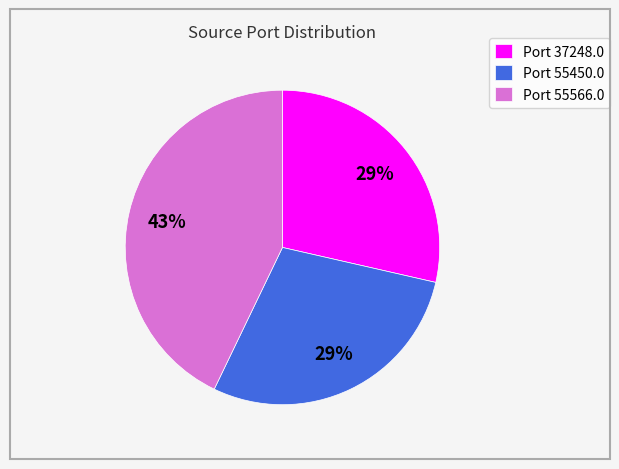

Does Port 55450.0 represent more than half of the total?

No